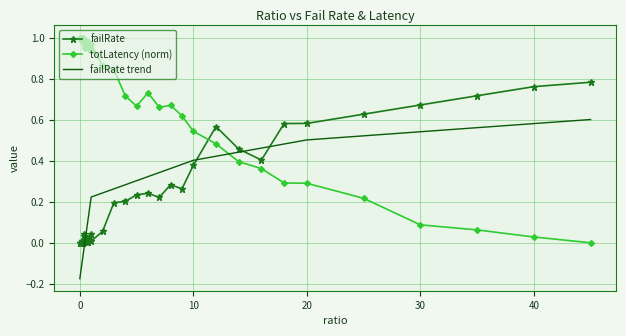

Rank the series by their maximum value, from lowest to highest.

failRate trend, failRate, totLatency (norm)